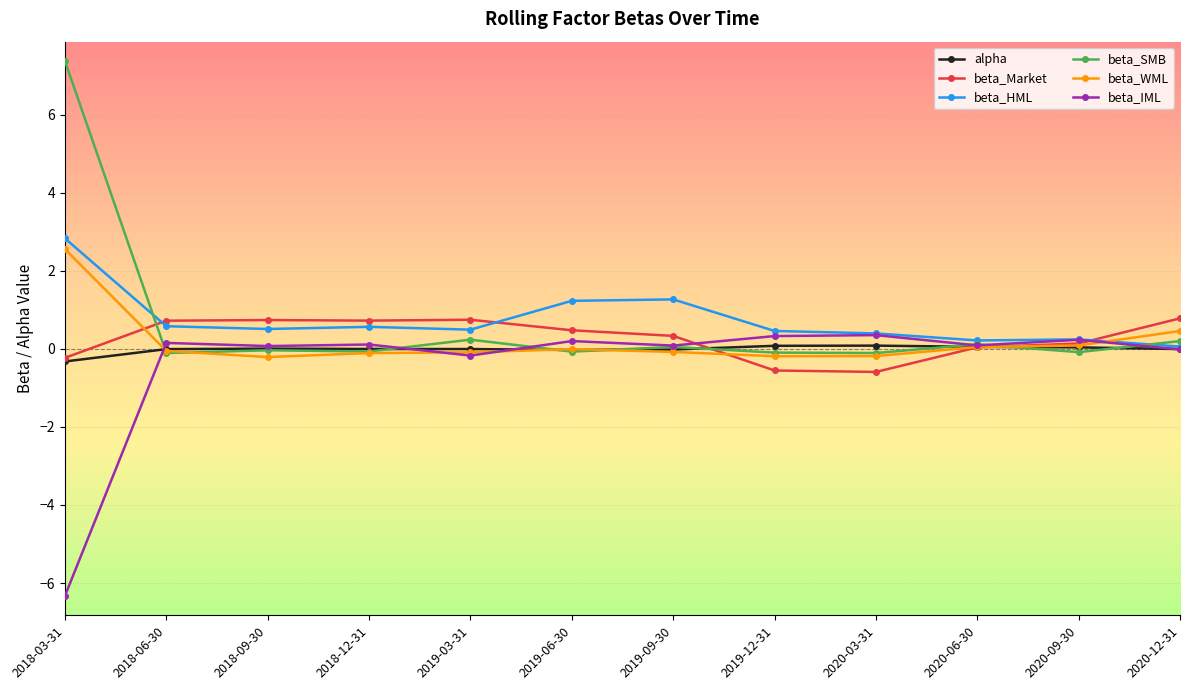

The value of beta_Market at 2019-09-30 is 0.3. True or false?

True